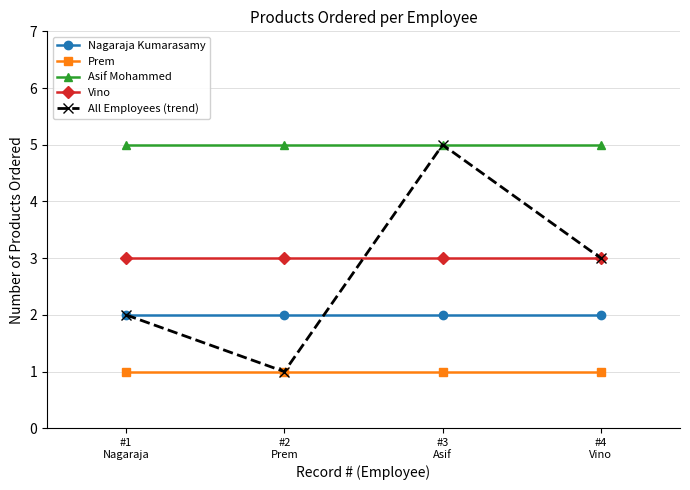

Reading left to right, extract all data points from this chart.

Nagaraja Kumarasamy: 2	2	2	2
Prem: 1	1	1	1
Asif Mohammed: 5	5	5	5
Vino: 3	3	3	3
All Employees (trend): 2	1	5	3